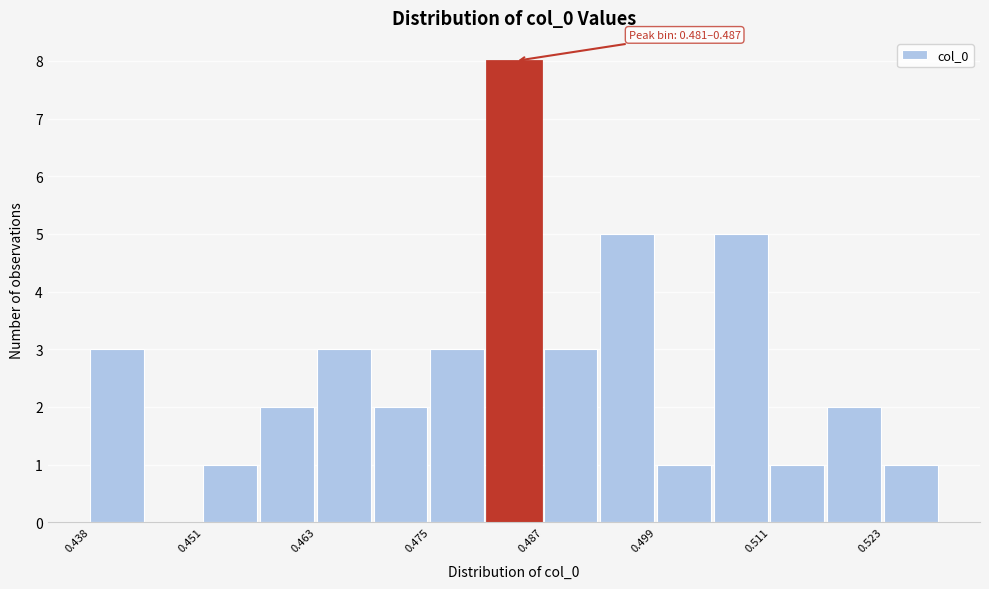

Around what value on the x-axis is the tallest bar? Give the approximate position of its centre, as read against the axis.

0.484